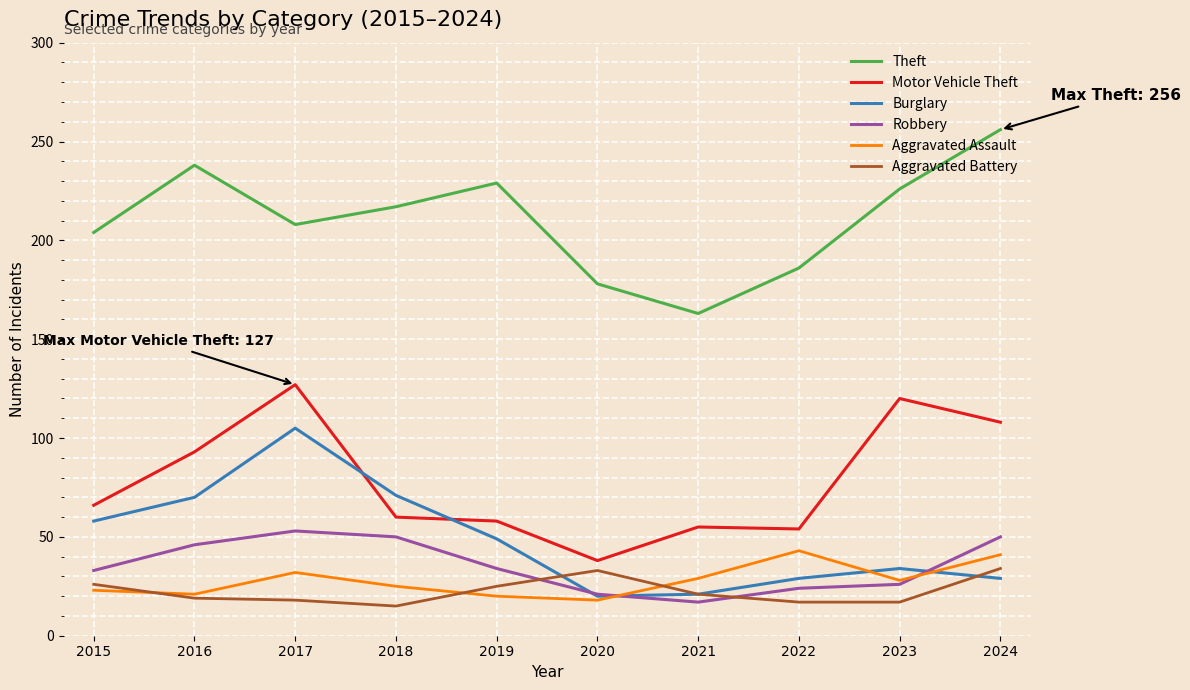

Is the value of Theft at 2024 greater than the value of Aggravated Assault at 2021?

Yes